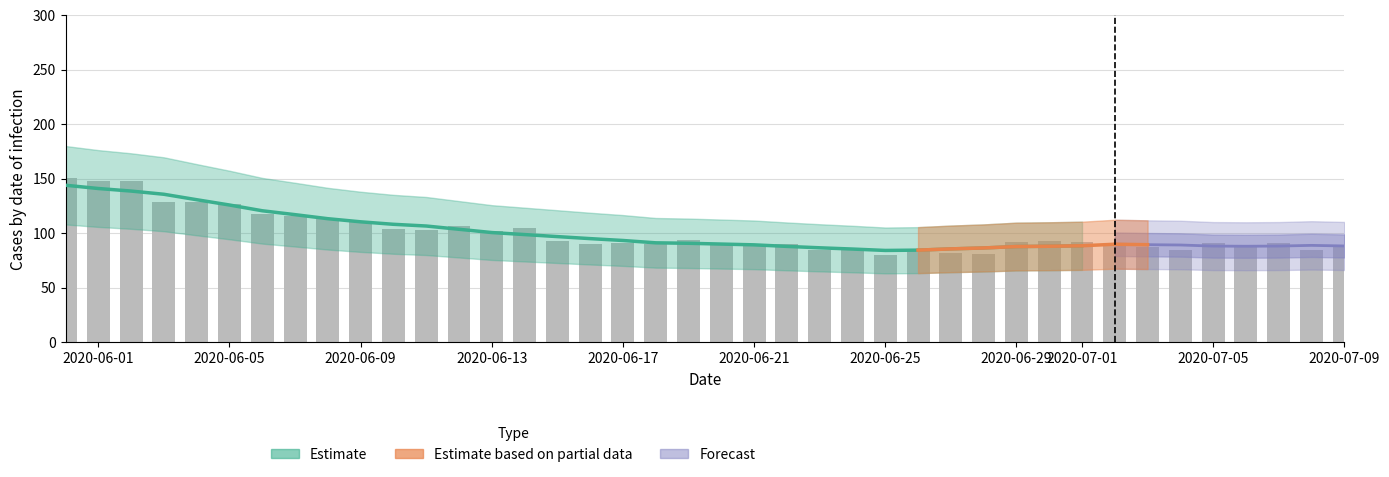

Which has a higher value, 21 or 14?

14